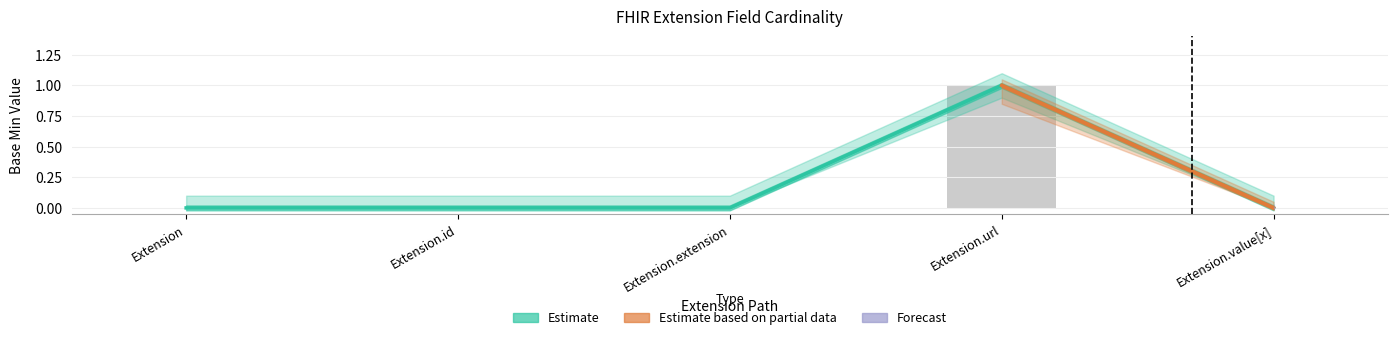

At which label does Min reach its peak?

Extension.url